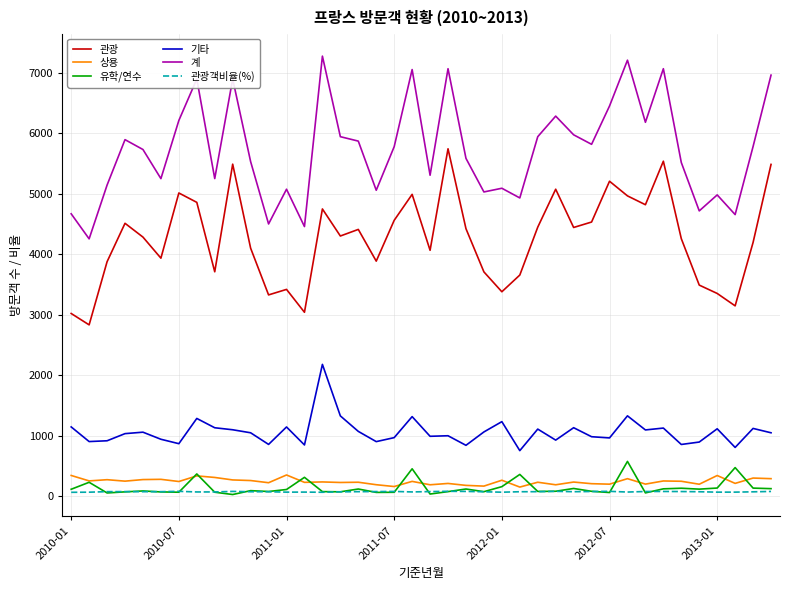

Does the chart display data point markers on the line(s)?

No